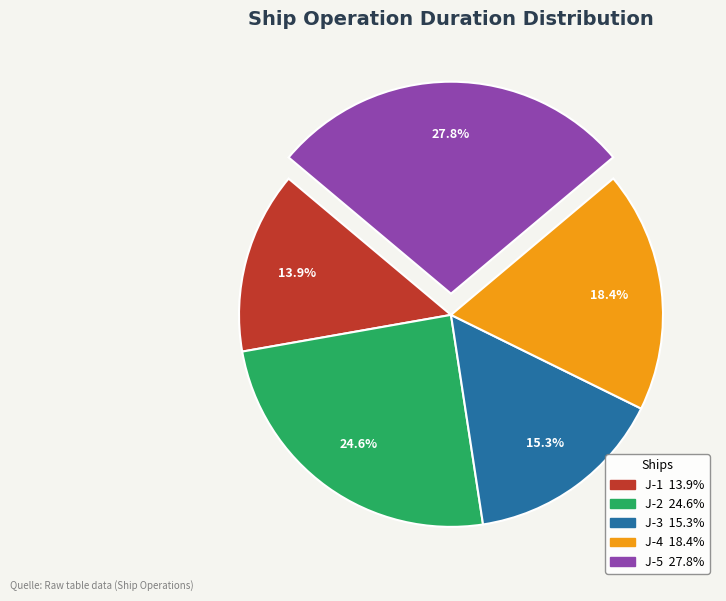

Which has a higher value, J-3 or J-4?

J-4